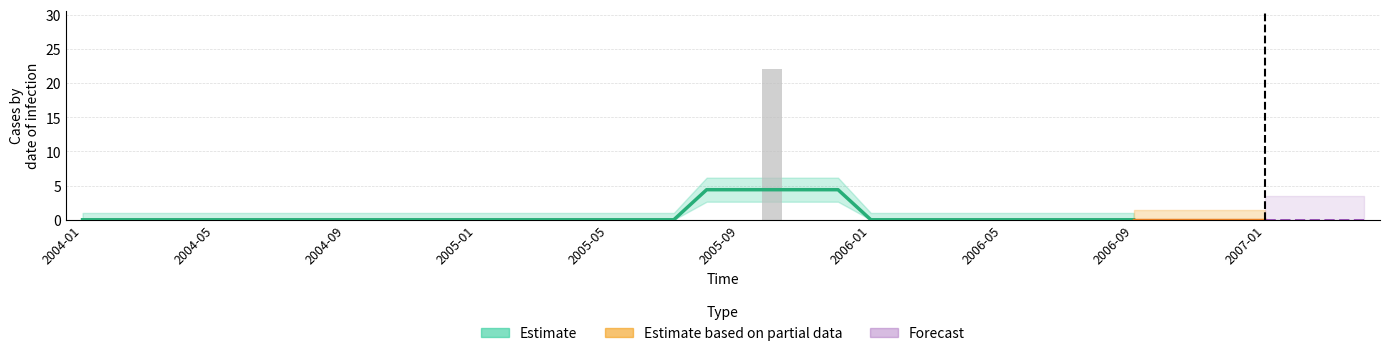

Reading left to right, list all the values displayed in this chart.

2004-01=0	2004-02=0	2004-03=0	2004-04=0	2004-05=0	2004-06=0	2004-07=0	2004-08=0	2004-09=0	2004-10=0	2004-11=0	2004-12=0	2005-01=0	2005-02=0	2005-03=0	2005-04=0	2005-05=0	2005-06=0	2005-07=0	2005-08=0	2005-09=0	2005-10=22	2005-11=0	2005-12=0	2006-01=0	2006-02=0	2006-03=0	2006-04=0	2006-05=0	2006-06=0	2006-07=0	2006-08=0	2006-09=0	2006-10=0	2006-11=0	2006-12=0	2007-01=0	2007-02=0	2007-03=0	2007-04=0